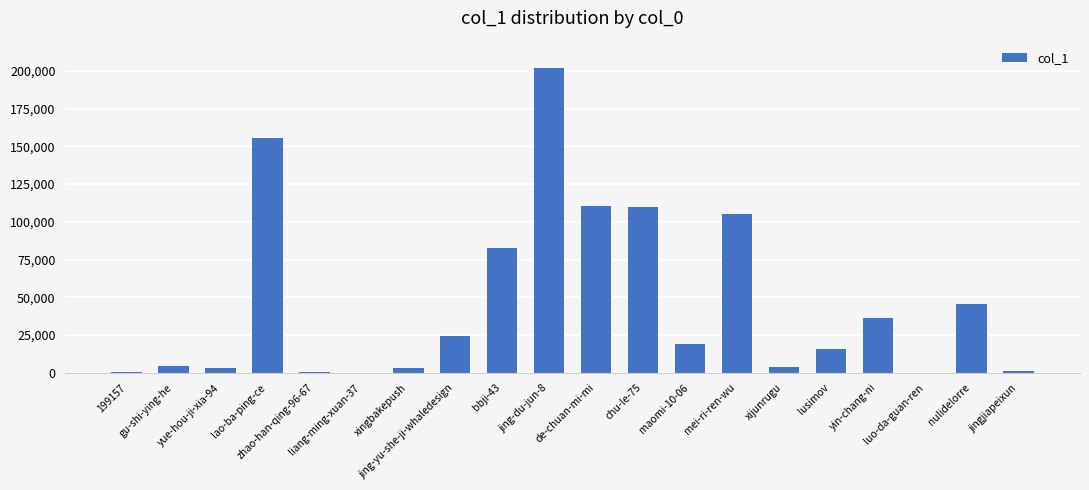

The chart shows a value of 36658 at de-chuan-mi-mi. True or false?

False